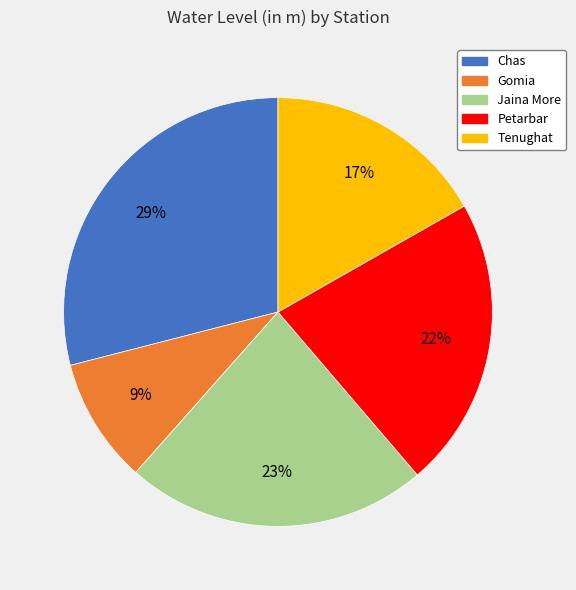

Which slice is the smallest?

Gomia